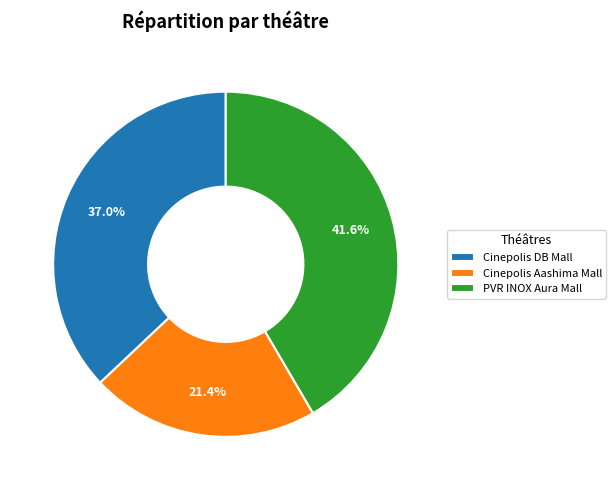

Is there a majority slice in this chart?

No